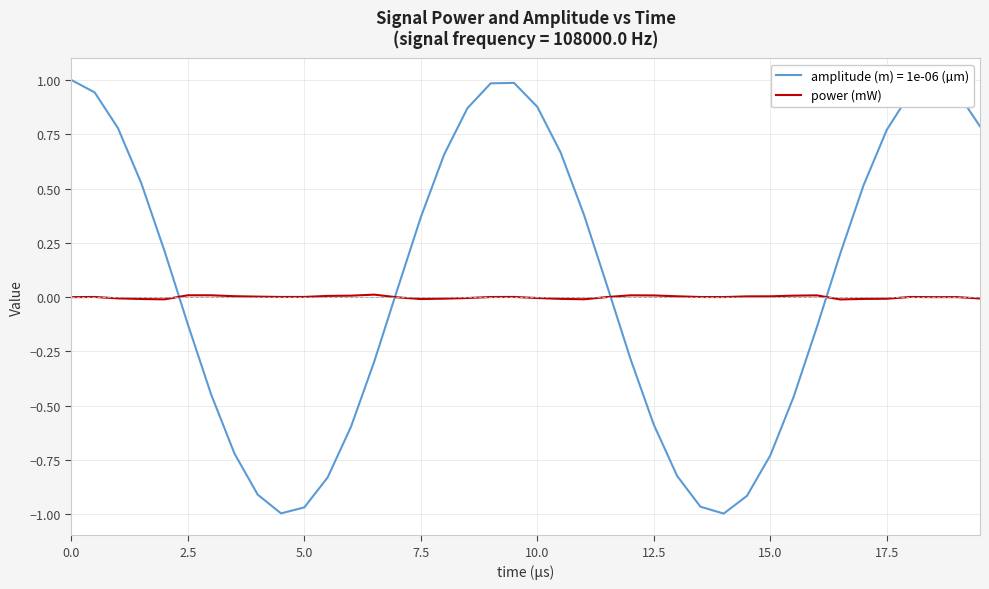

True or false: amplitude (m) = 1e-06 (µm) and power (mW) cross at least once.

True